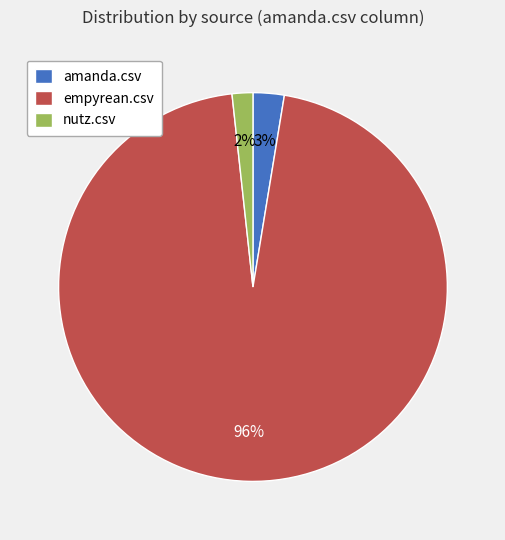

Combined, do nutz.csv and amanda.csv account for over 50%?

No